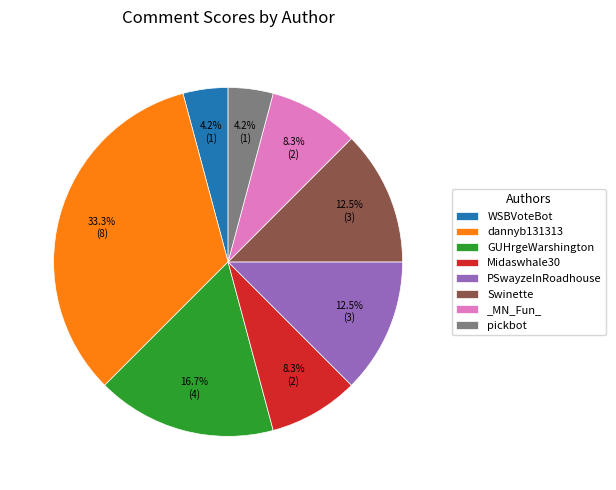

How much of the chart is everything except WSBVoteBot?

95.8%